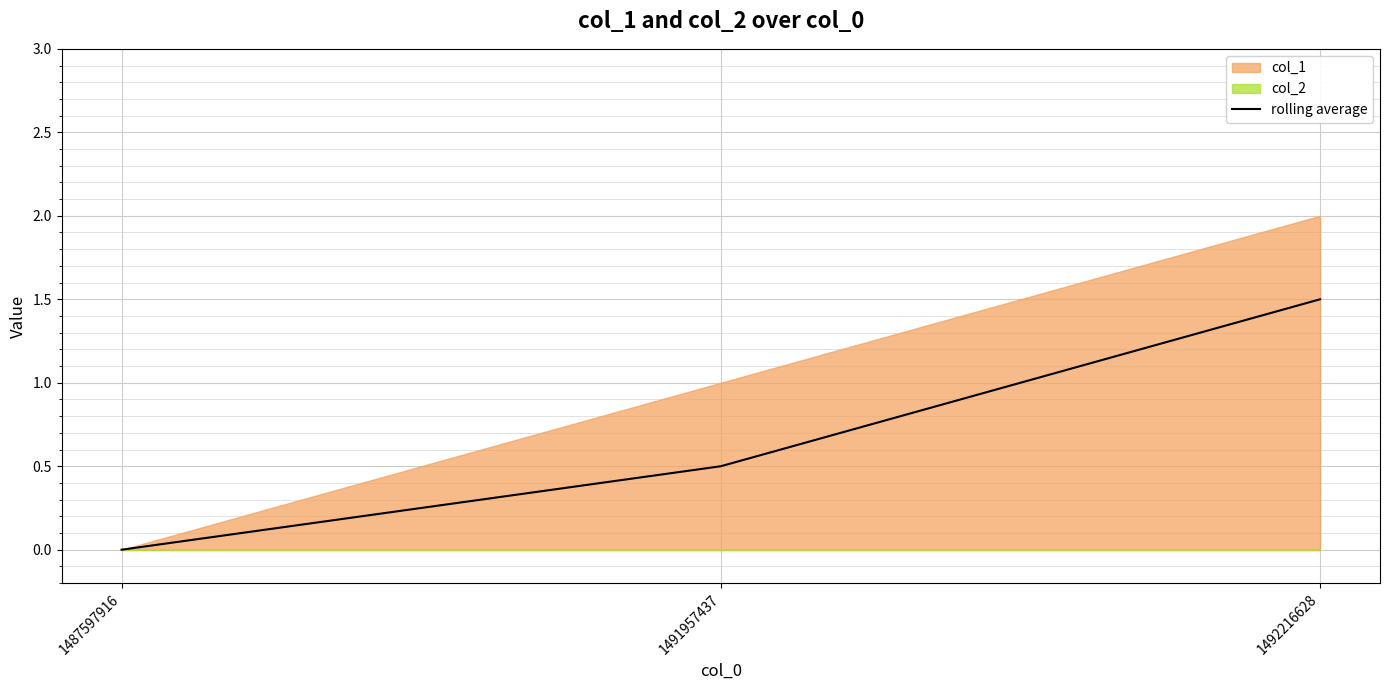

What is the maximum value for rolling average?

1.5